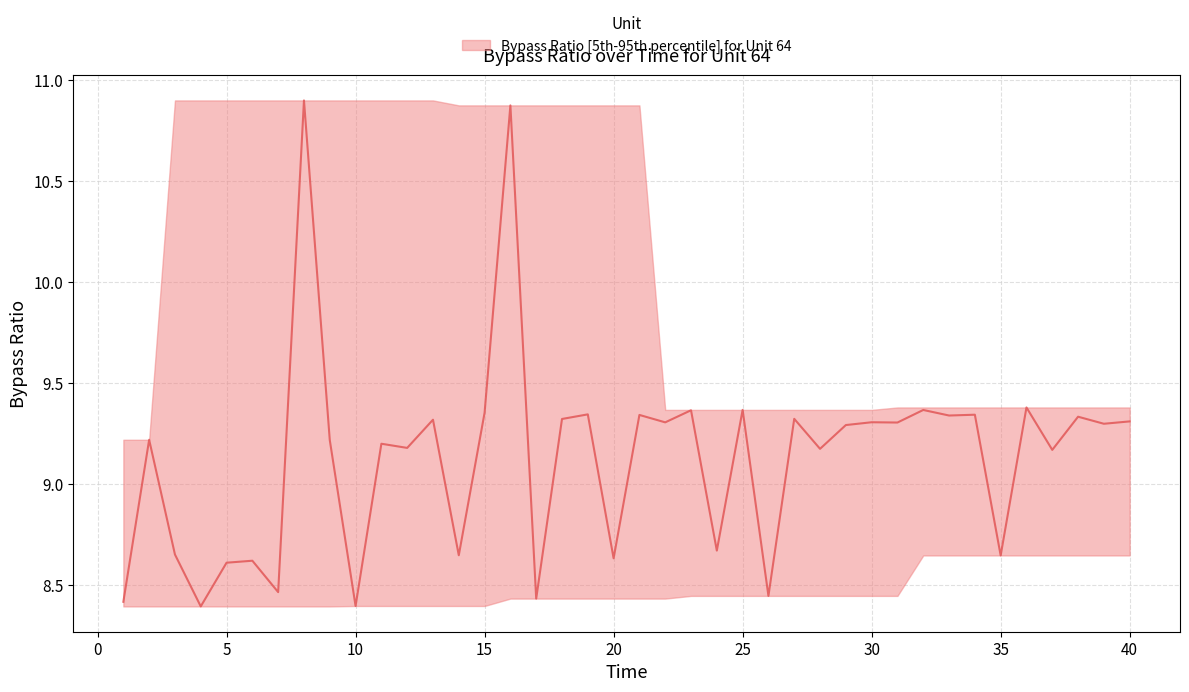

How many data points does each series have?

40